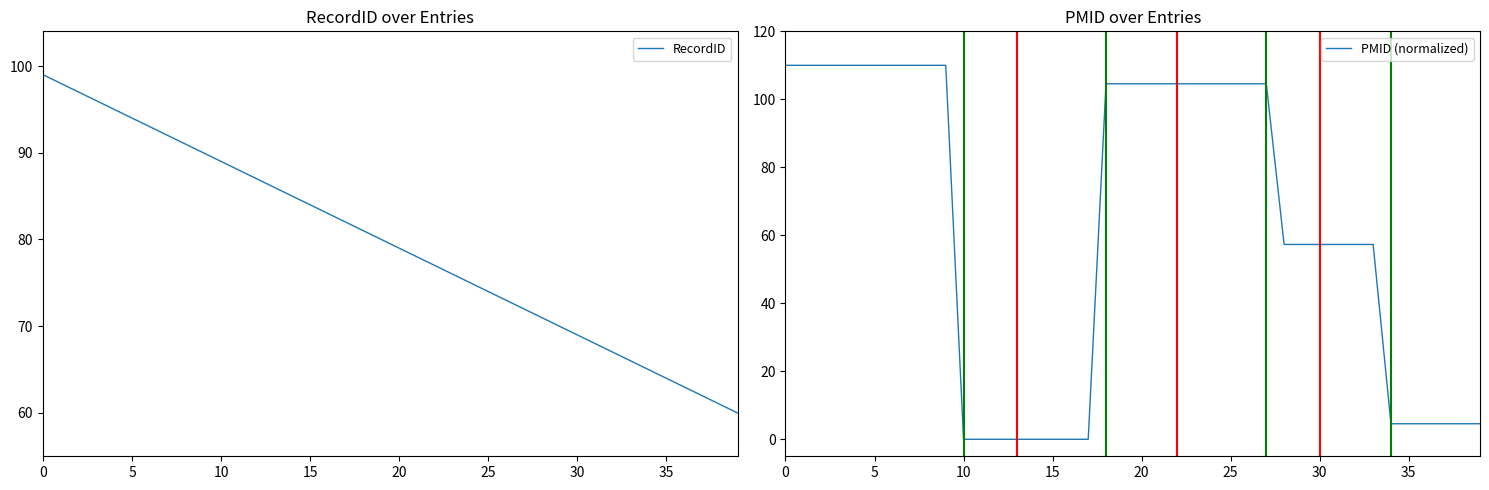

What is the highest value of the RecordID series?

99